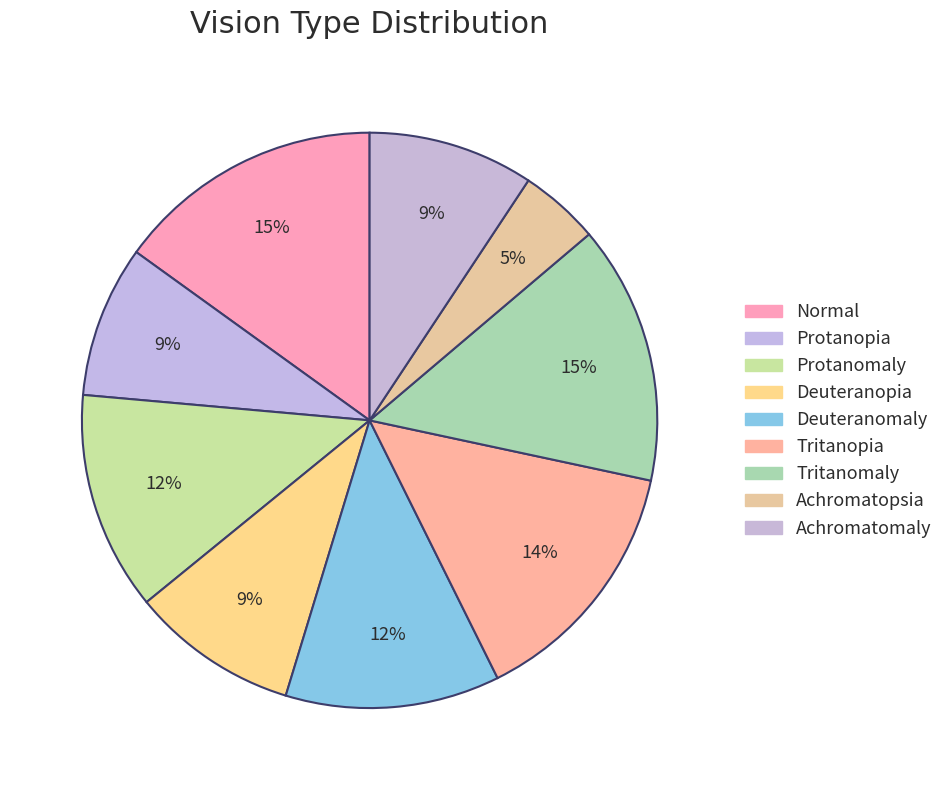

What is the largest slice in the pie chart?

Normal